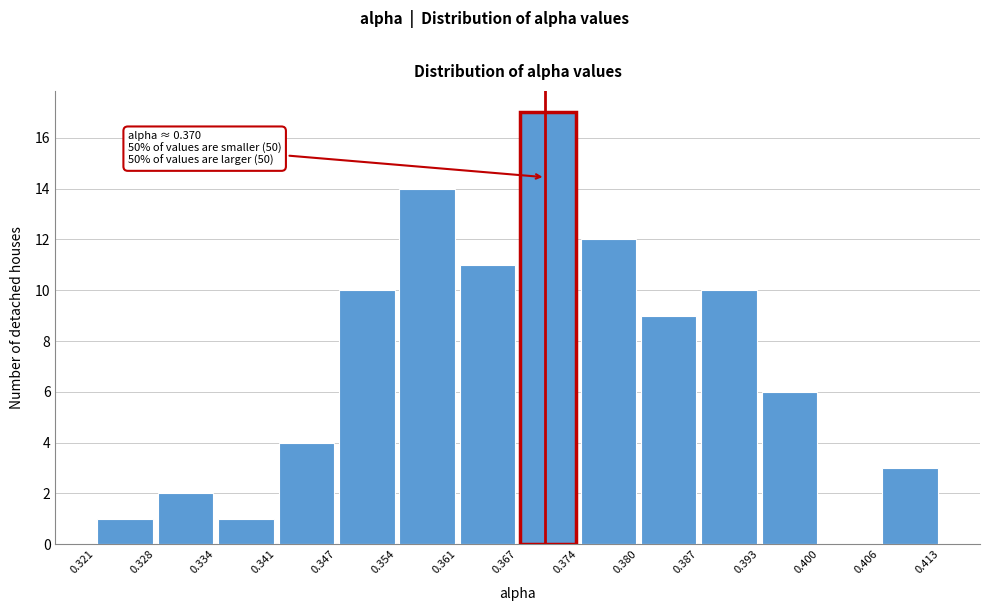

Which range on the x-axis has the tallest bar?

0.367 to 0.374